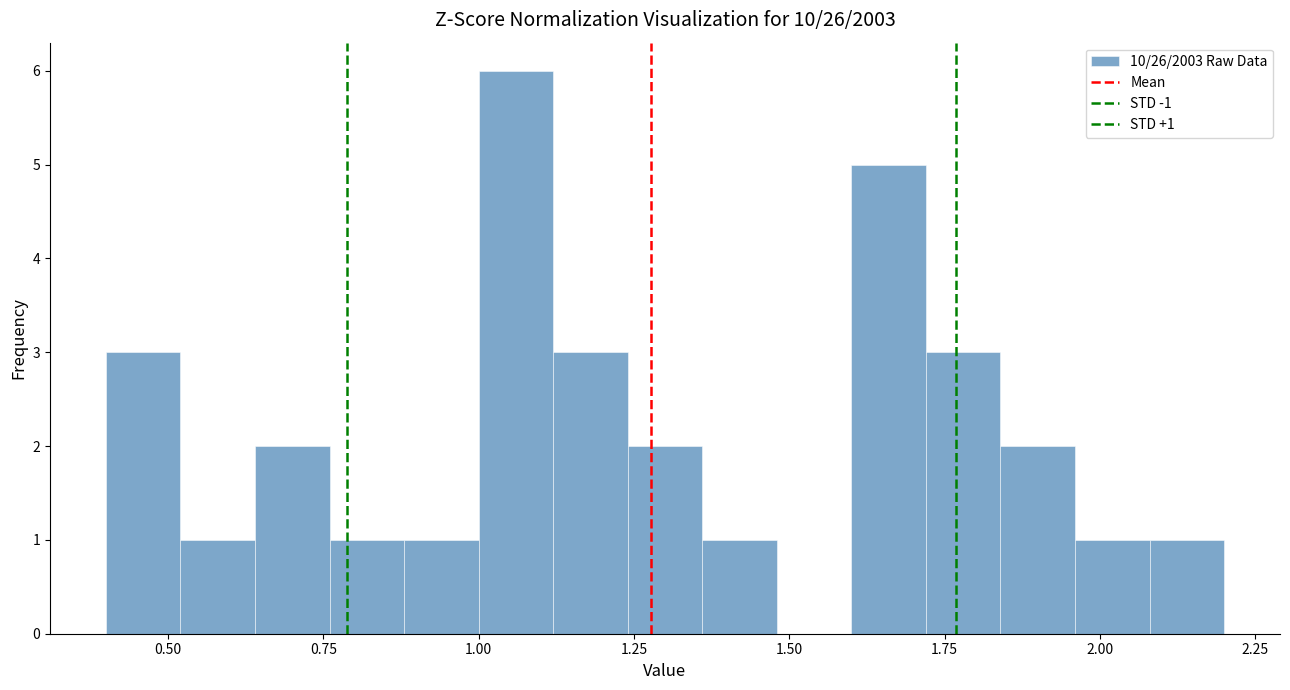

Read against the x-axis, roughly where is the centre of the tallest bar?

1.05